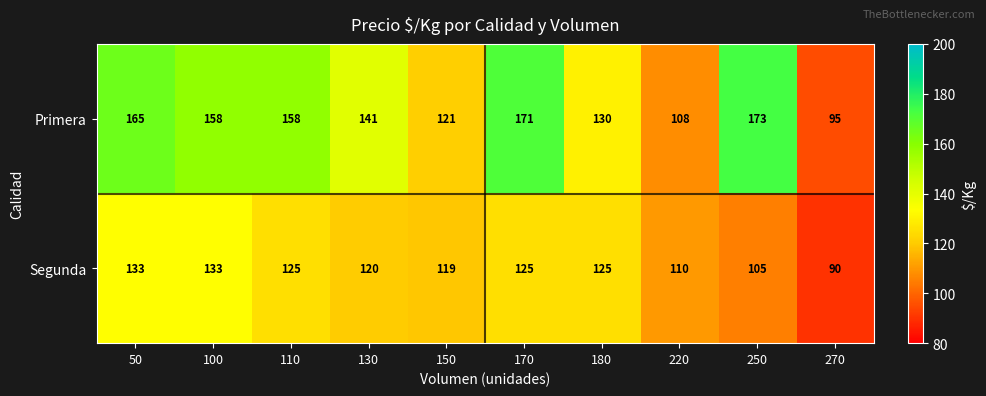

Which label corresponds to the smallest value in the chart?

270